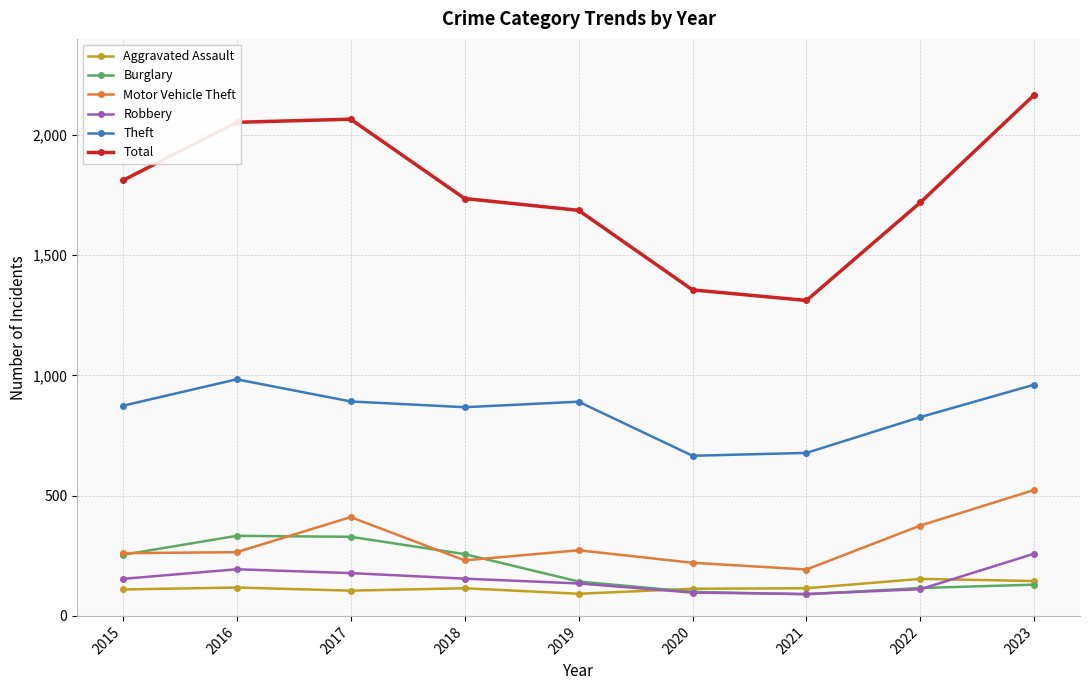

How many values in the Burglary series are below 143?

4